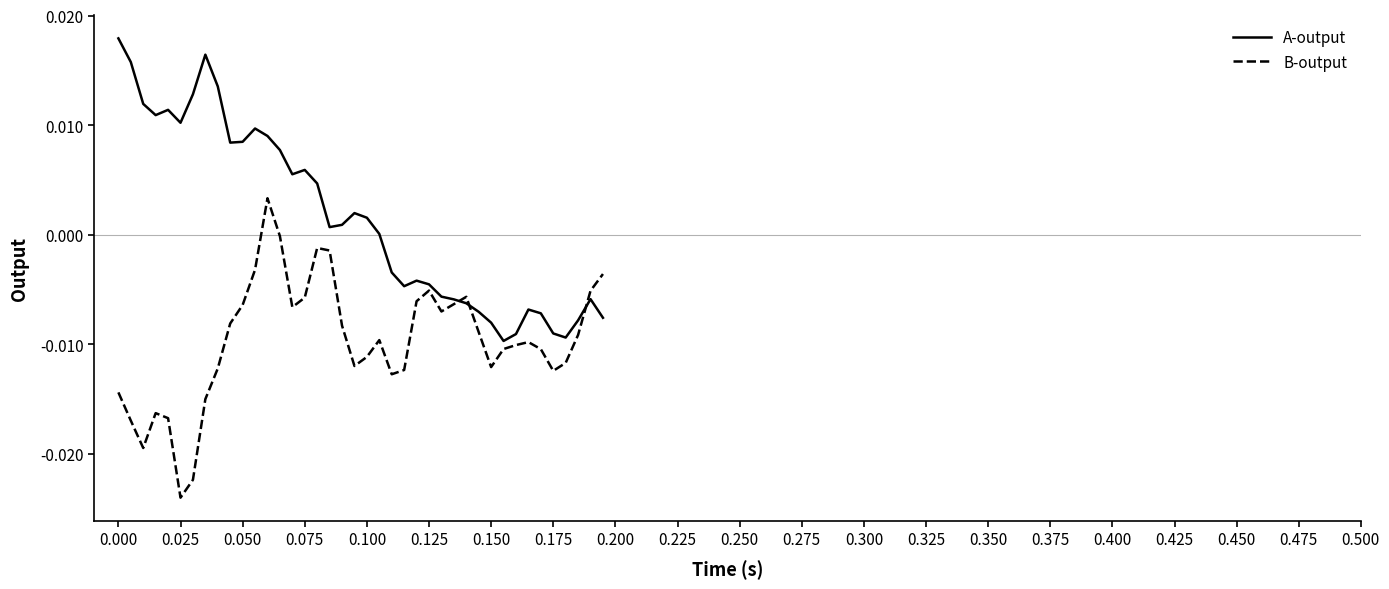

Rank the series by their maximum value, from lowest to highest.

B-output, A-output